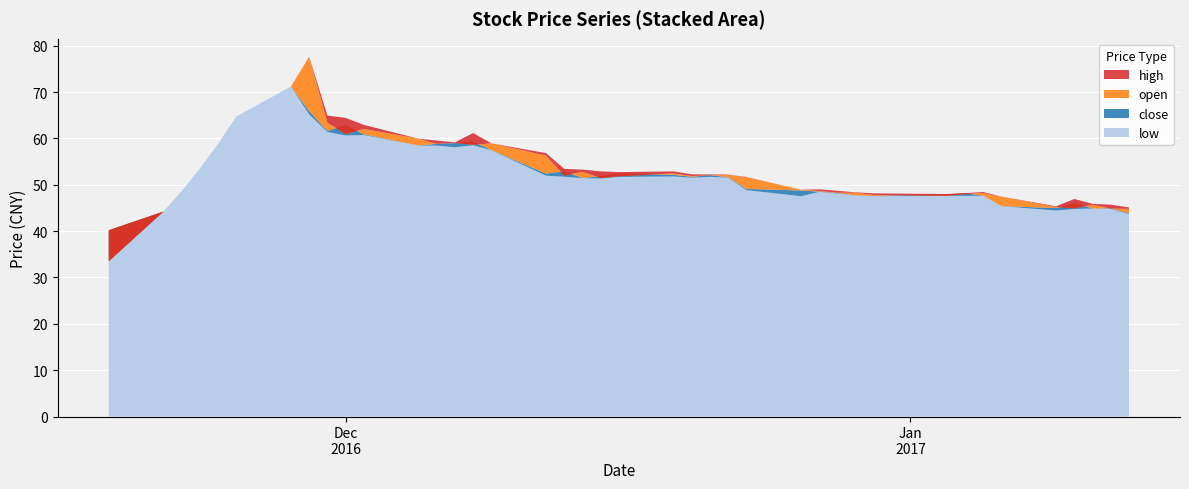

Reading left to right, extract all data points from this chart.

close: 40.2	44.2	48.6	53.5	58.9	64.7	71.2	65.9	61.6	62.9	60.9	58.5	58.8	59.0	59.3	57.5	52.4	52.9	51.5	51.8	52.4	52.1	51.7	52.1	51.6	49.1	48.8	48.5	48.2	47.7	47.6	47.9	48.2	47.6	45.4	45.0	46.0	44.9	44.9	43.9
open: 33.5	44.2	48.6	53.5	58.9	64.7	71.2	77.6	63.4	60.9	62.0	59.9	58.8	59.0	58.6	58.9	56.3	52.0	52.8	51.5	51.8	52.5	51.9	52.0	52.1	51.6	48.9	48.7	48.3	48.3	47.8	47.6	48.0	48.2	47.4	45.2	44.9	45.7	44.9	44.8
high: 40.2	44.2	48.6	53.5	58.9	64.7	71.2	77.6	64.9	64.4	62.9	59.9	59.5	59.1	61.2	58.9	56.8	53.4	53.3	52.9	52.7	52.9	52.2	52.2	52.2	51.7	48.9	49.0	48.7	48.4	48.1	48.0	48.2	48.4	47.4	45.4	46.9	45.9	45.7	45.1
low: 33.5	44.2	48.6	53.5	58.9	64.7	71.2	65.2	61.4	60.6	60.7	58.5	58.5	58.1	58.5	57.4	52.0	51.7	51.4	51.4	51.7	51.8	51.5	51.7	51.5	48.8	47.5	48.5	48.1	47.7	47.5	47.6	47.6	47.6	45.4	44.4	44.8	44.9	44.8	43.7